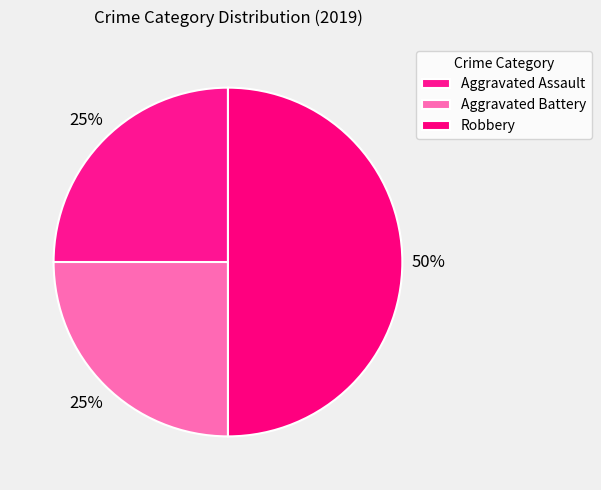

What percentage is the Aggravated Assault slice, to the nearest percent?

25%